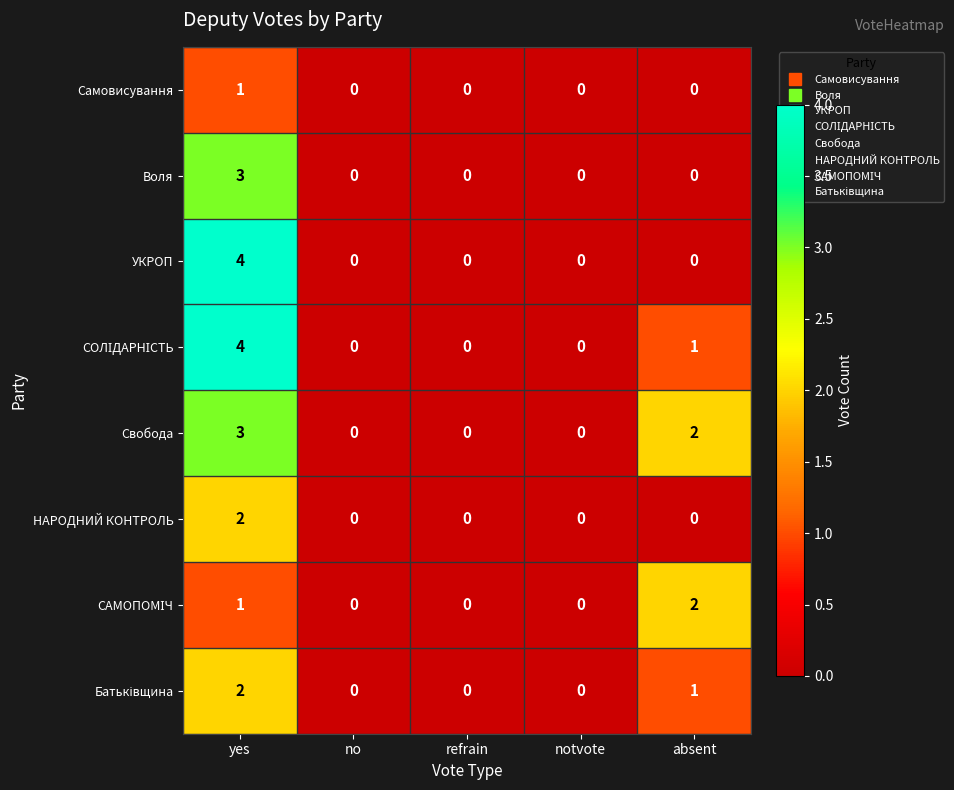

Count the УКРОП values in the range 0 to 1.

4